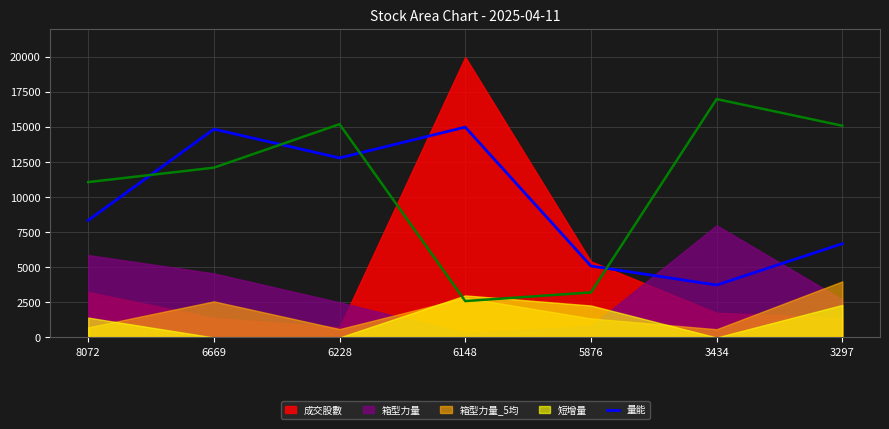

What is the average value?

9505.7